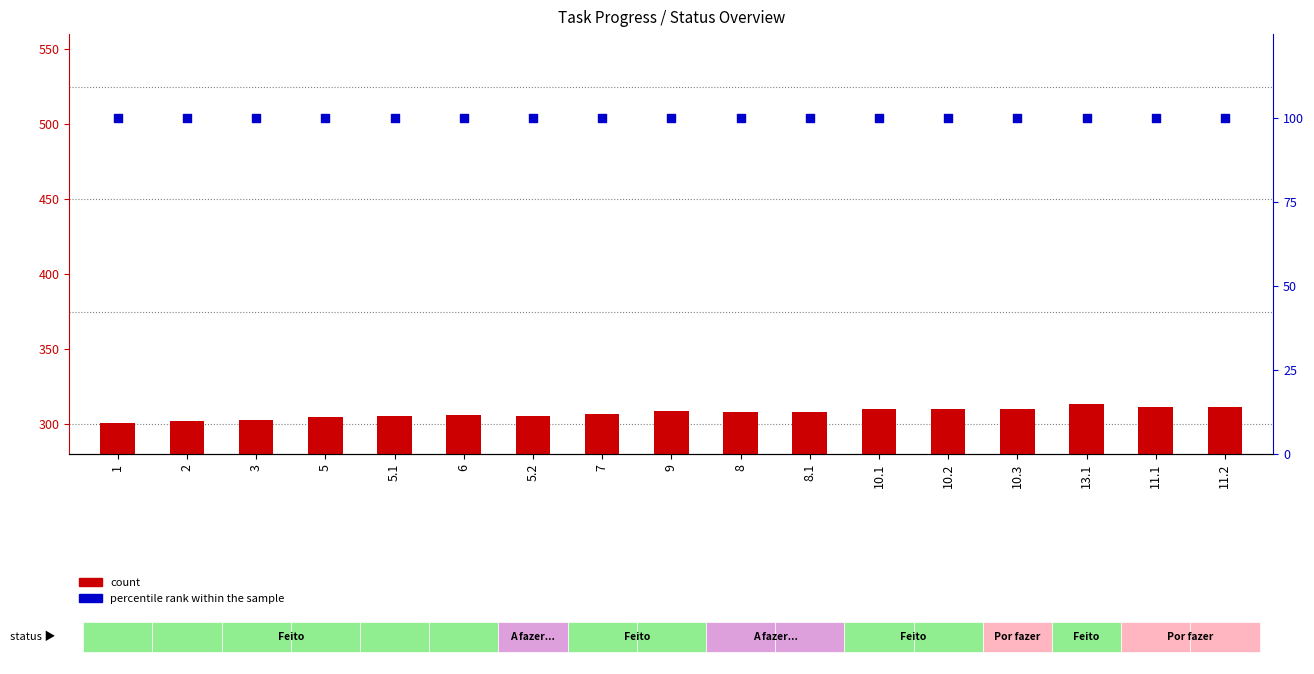

Which series reaches the minimum Y coordinate?

percentile rank within the sample